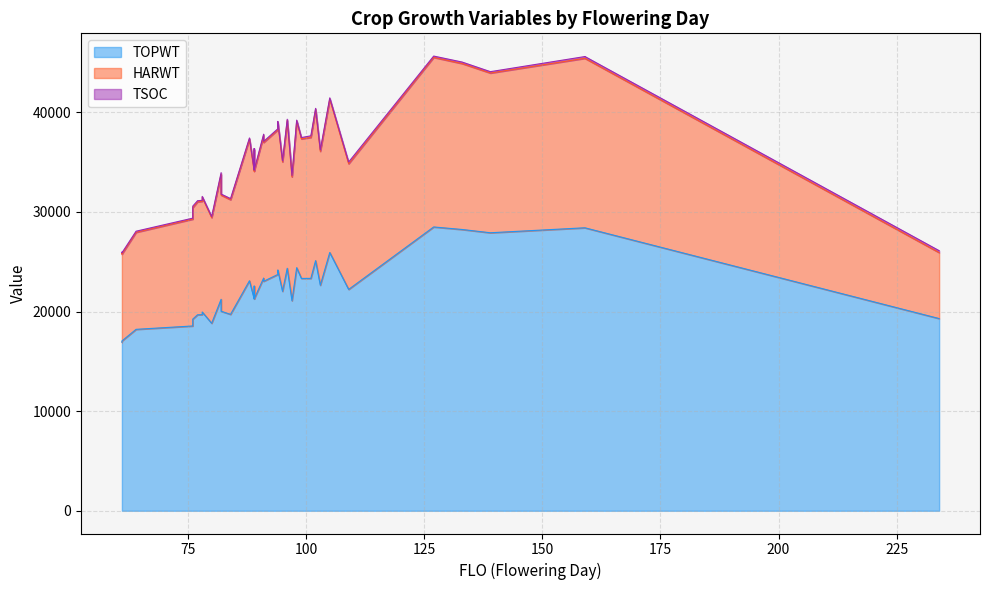

True or false: TOPWT and TSOC intersect in this chart.

False